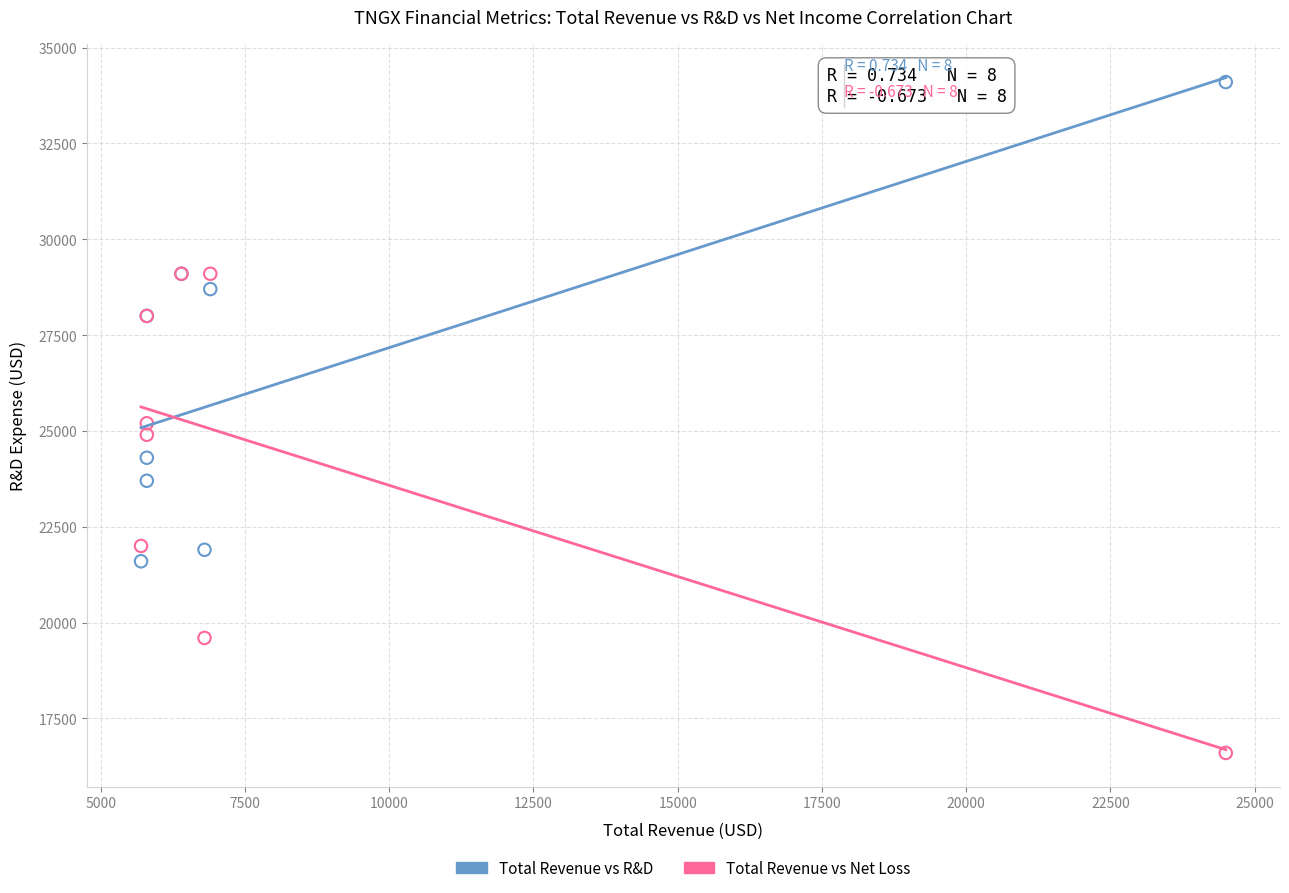

What are all the series names shown in the legend?

Total Revenue vs R&D, Total Revenue vs Net Loss